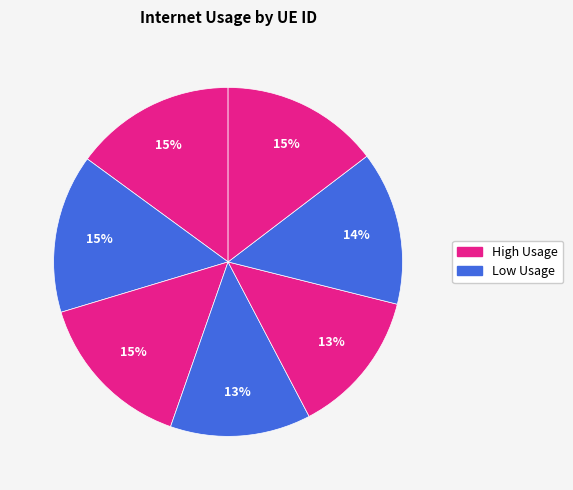

Which slice is the smallest?

805549